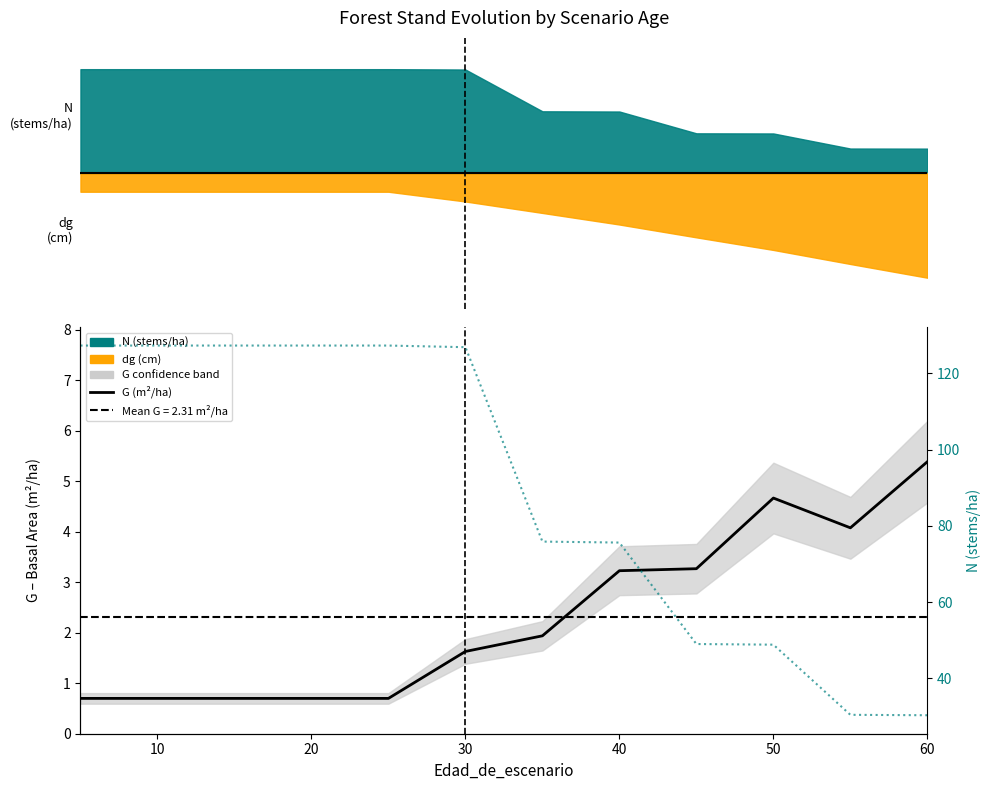

True or false: N (stems/ha) has more than 1 interior local peaks.

False